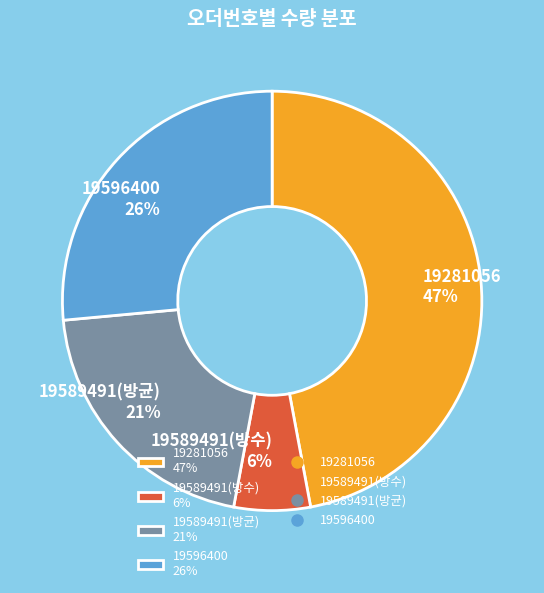

Between 19281056 and 19589491(방균), which is larger?

19281056